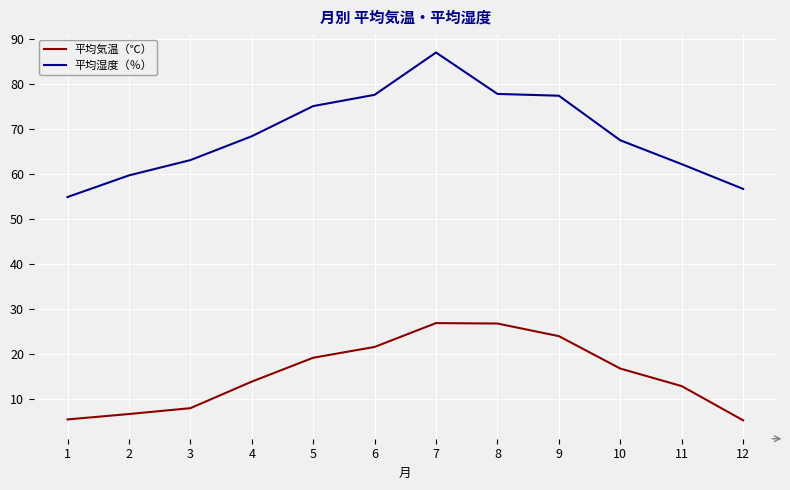

Which series changed the most between 1 and 7?

平均湿度（％）